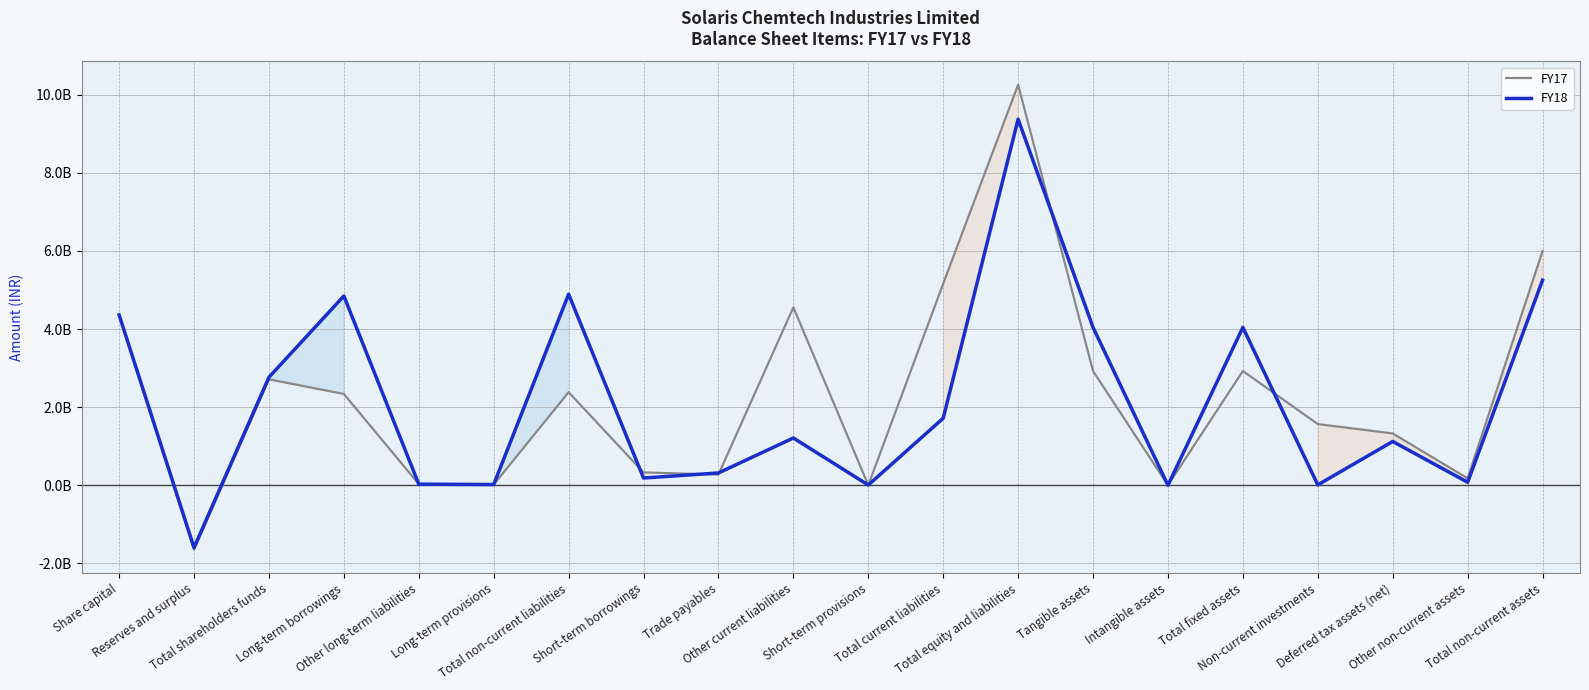

What is the difference between the FY18 values at Other current liabilities and Short-term borrowings?

1025200000